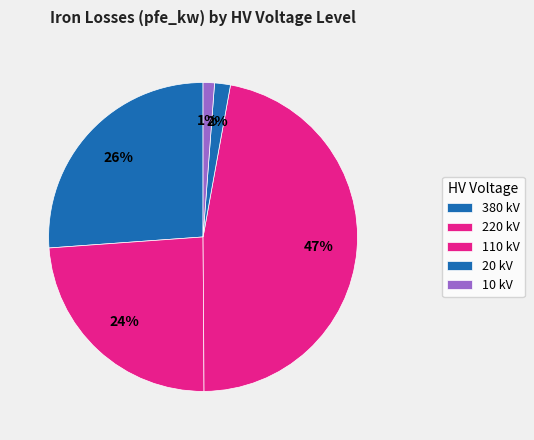

How many segments does this pie chart have?

5